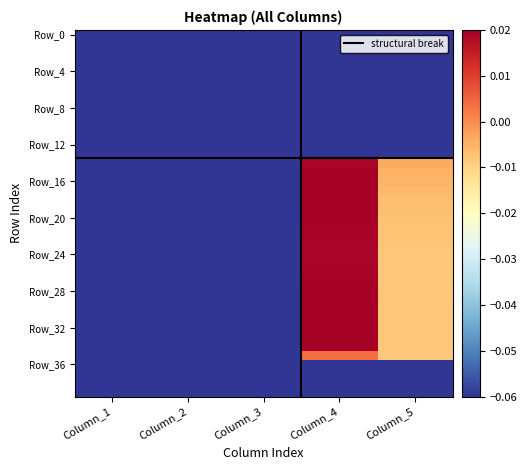

Which label corresponds to the smallest value in the chart?

Column_3